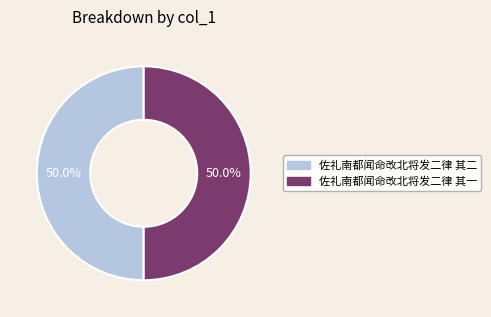

Combined, what portion of the pie is 佐礼南都闻命改北将发二律 其一 and 佐礼南都闻命改北将发二律 其二?

100.0%